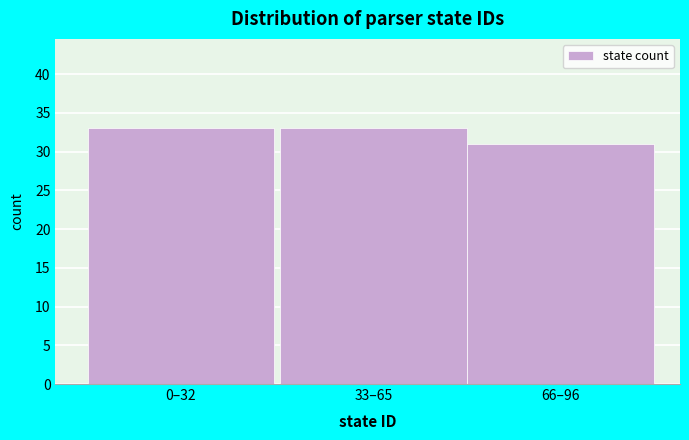

Reading right to left, what are all the values shown in this chart?

31	33	33